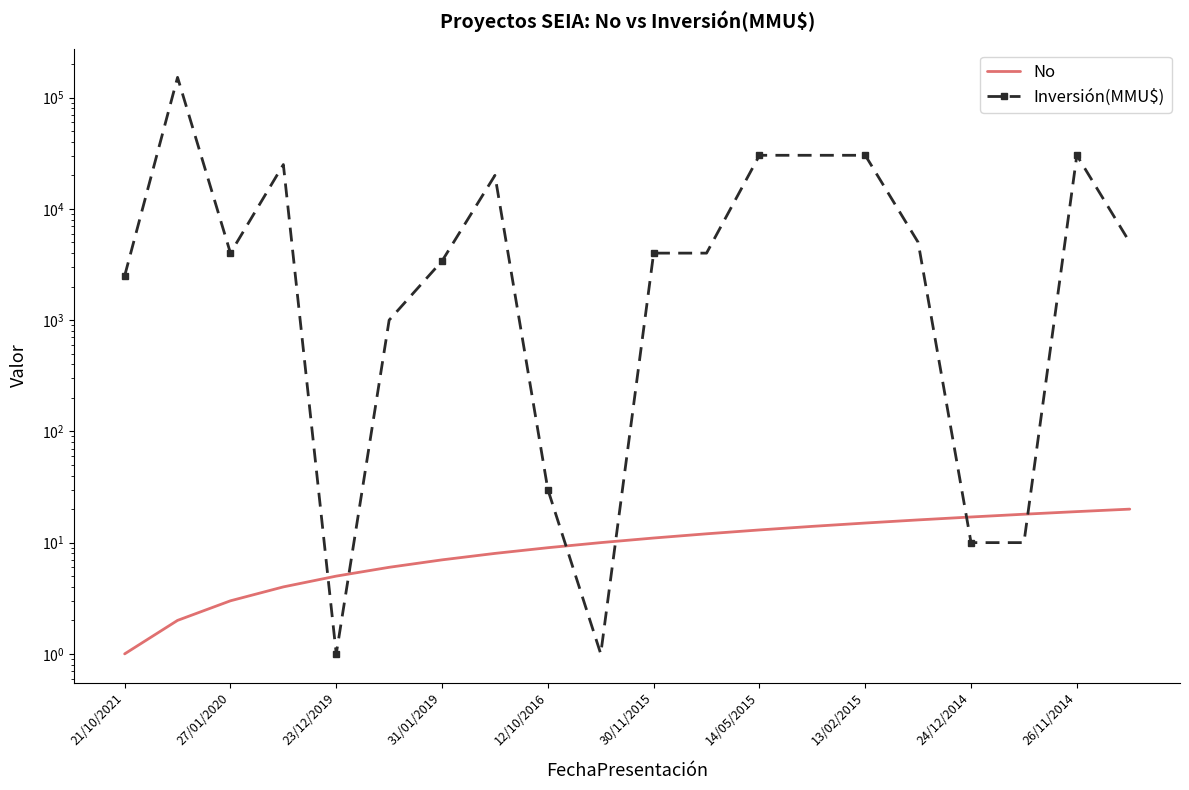

Which category has the lowest value in the No series?

21/10/2021